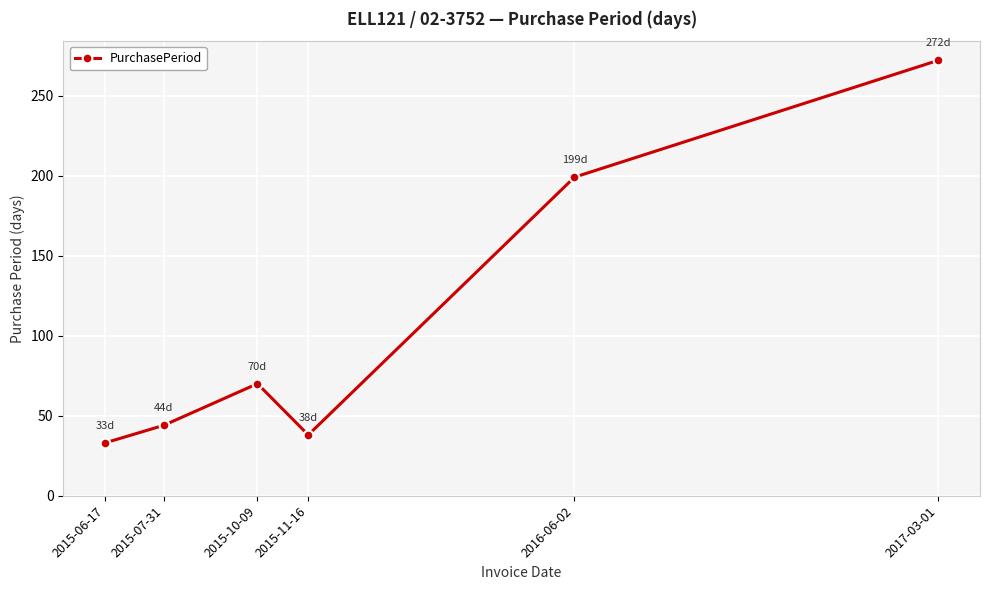

What is the value of the 4th point from the left?

38